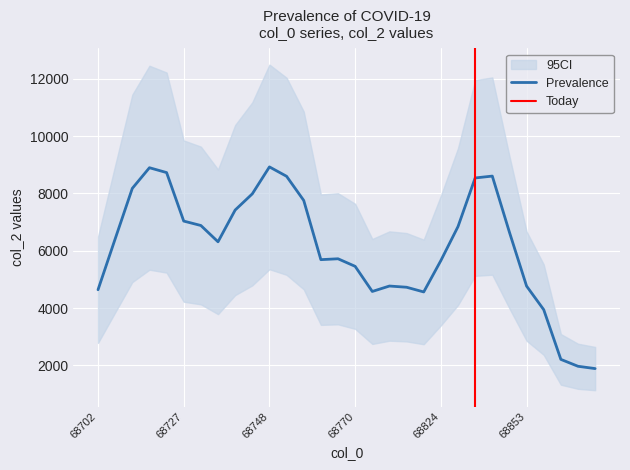

How many lines are shown in the chart?

1